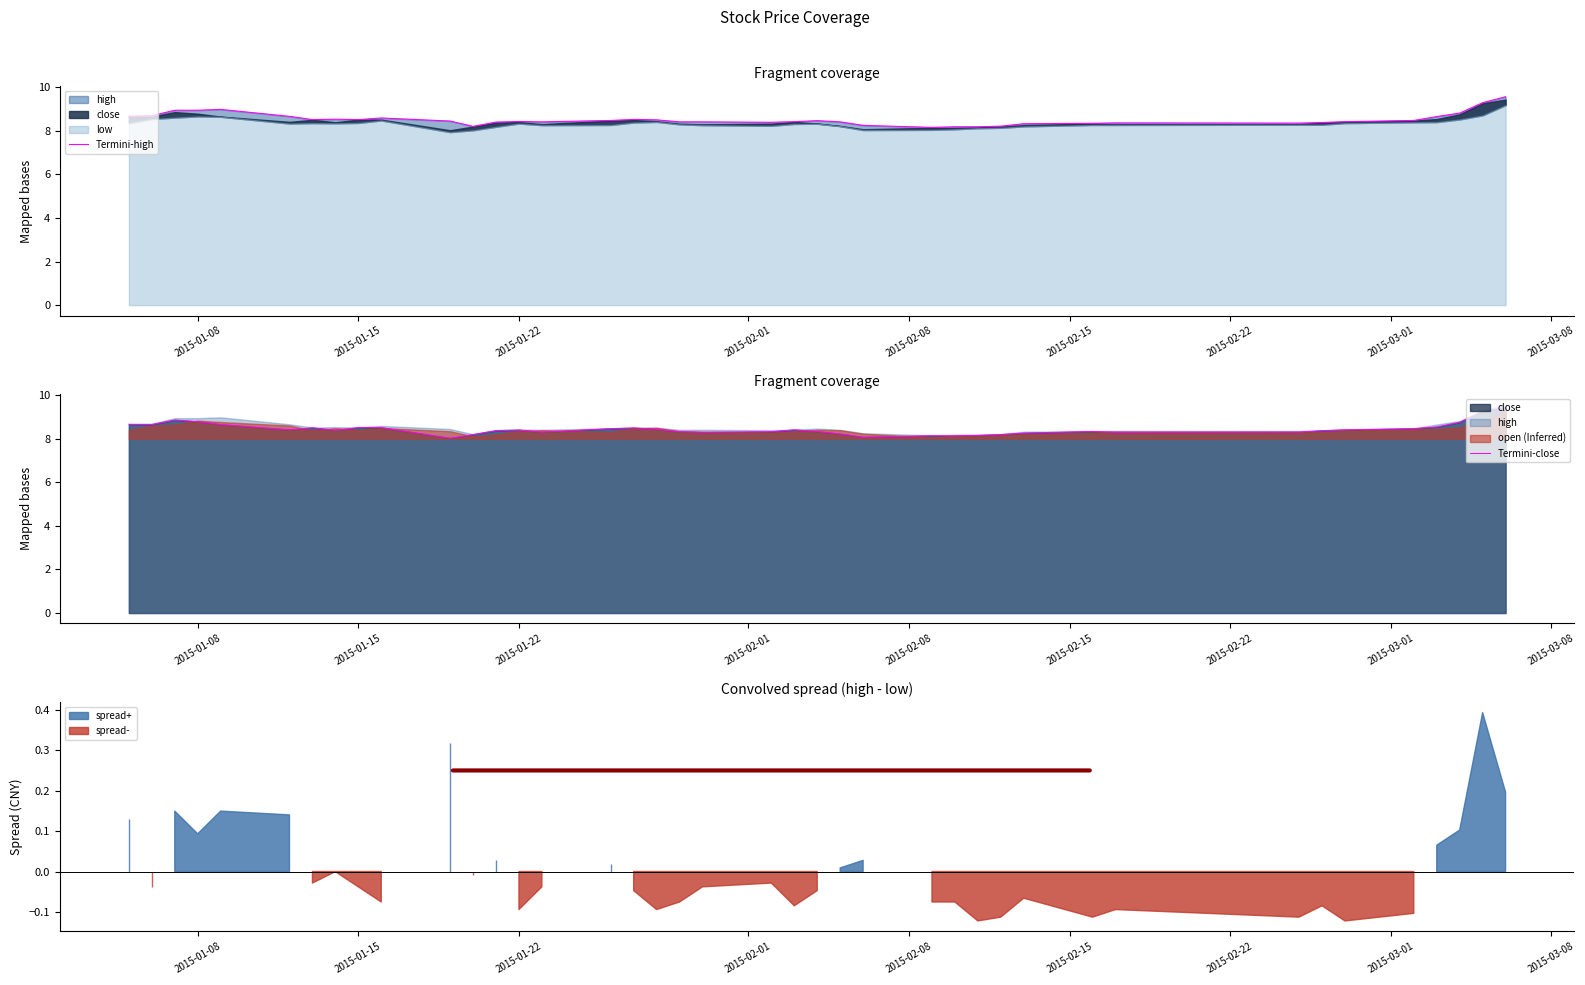

List the series in order of their overall mean, lowest first.

Termini-close, Termini-high